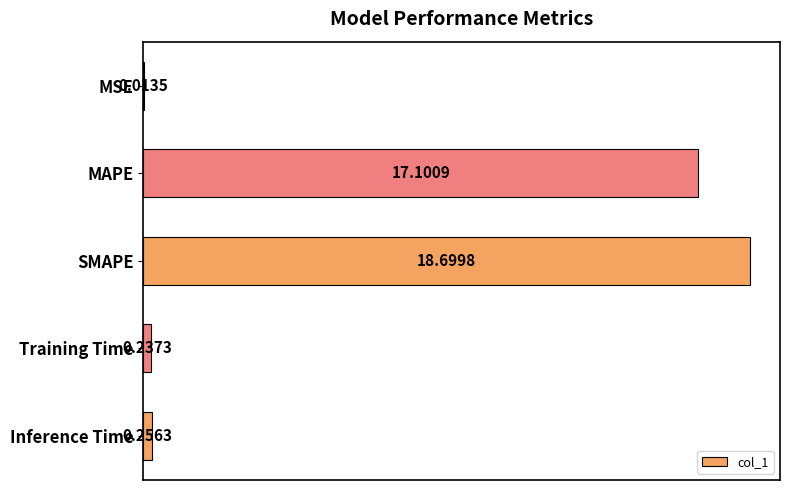

Which category has the highest value across all series?

SMAPE